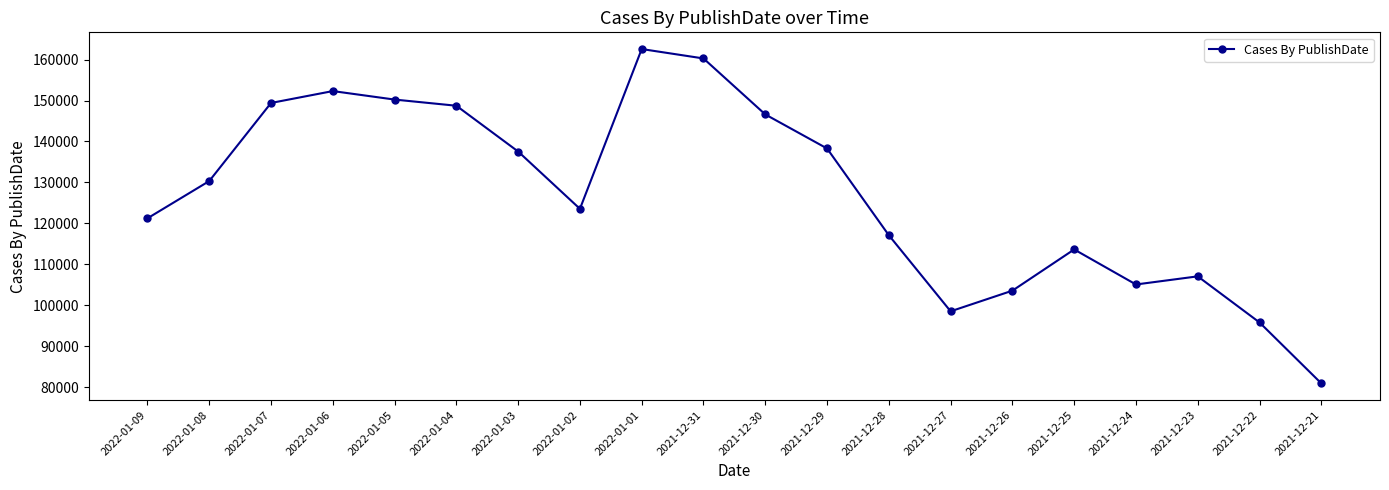

Which has a higher value, 2021-12-25 or 2022-01-09?

2022-01-09